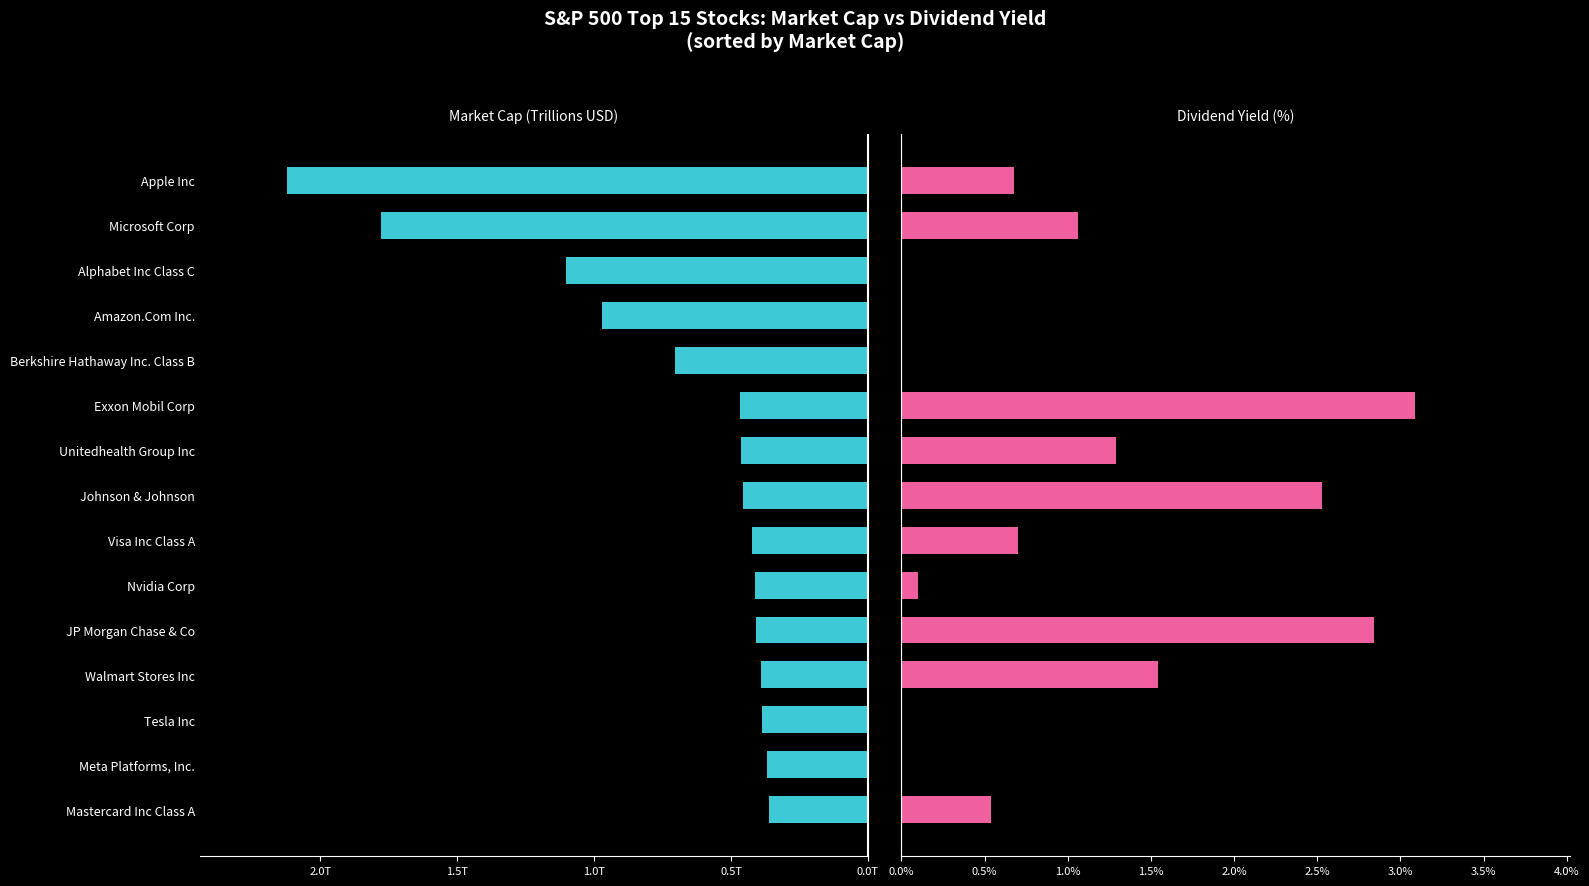

How many series are shown in this chart?

2